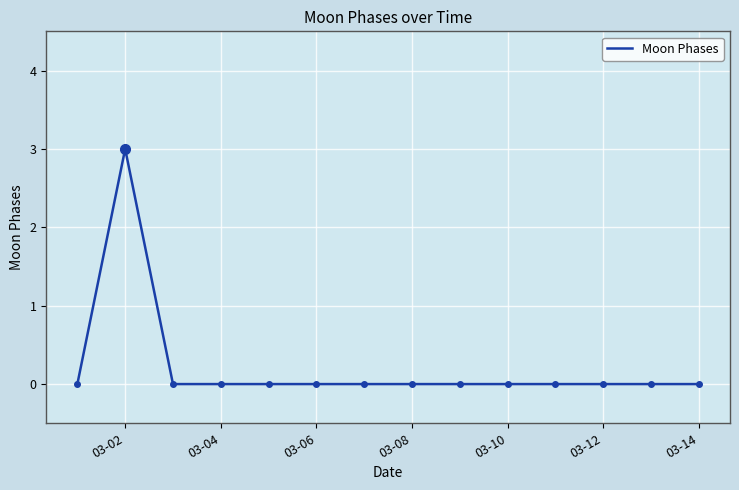

What is the difference between the maximum and minimum values?

3